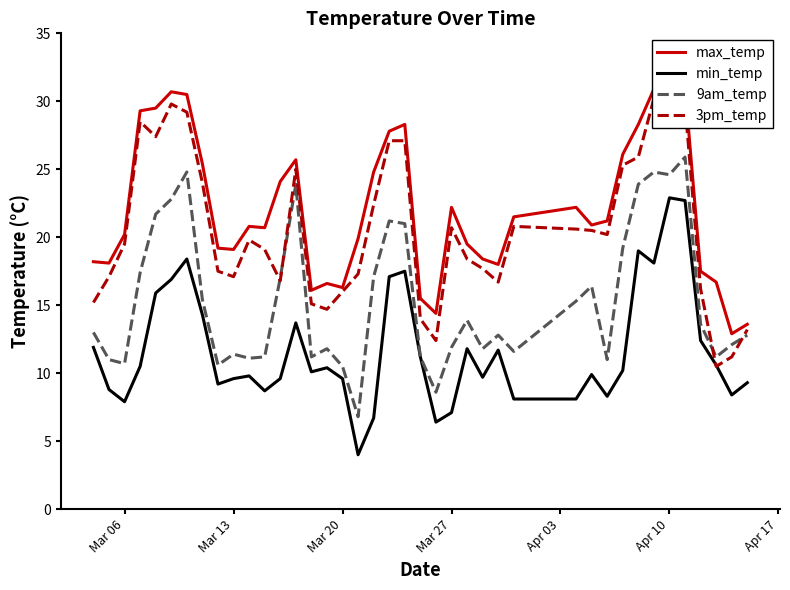

Which series has the widest spread of values?

3pm_temp